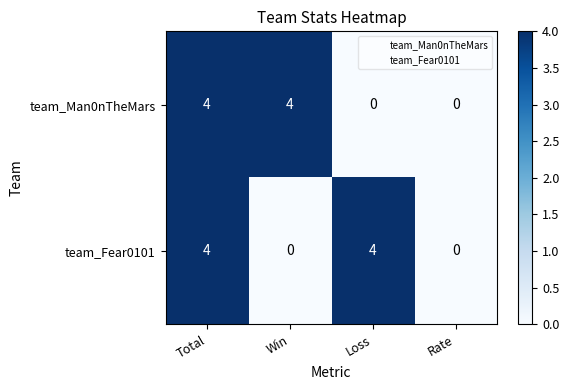

Count the number of data series in this chart.

2